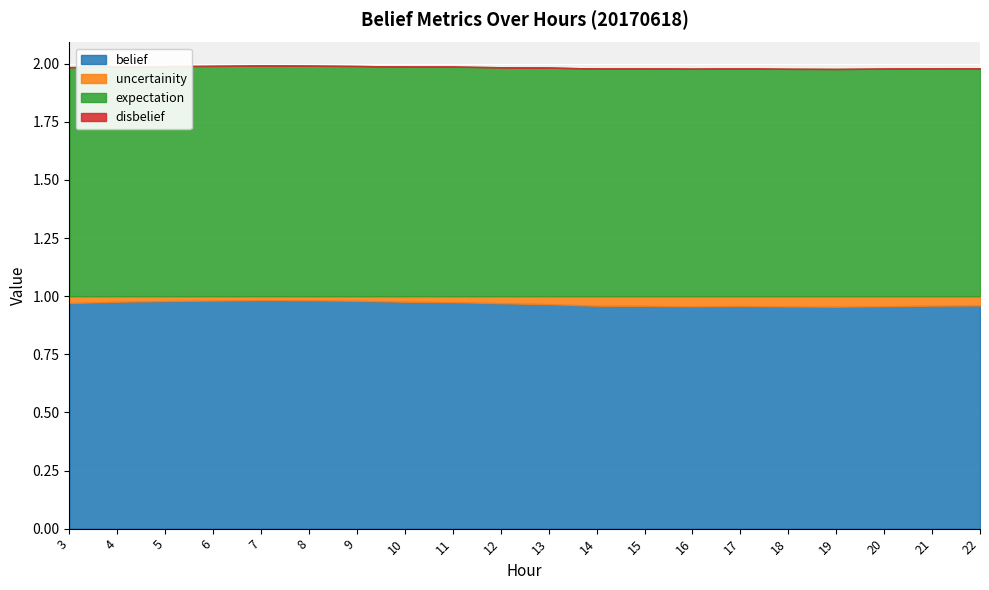

At how many categories does at least one series exceed 0?

20